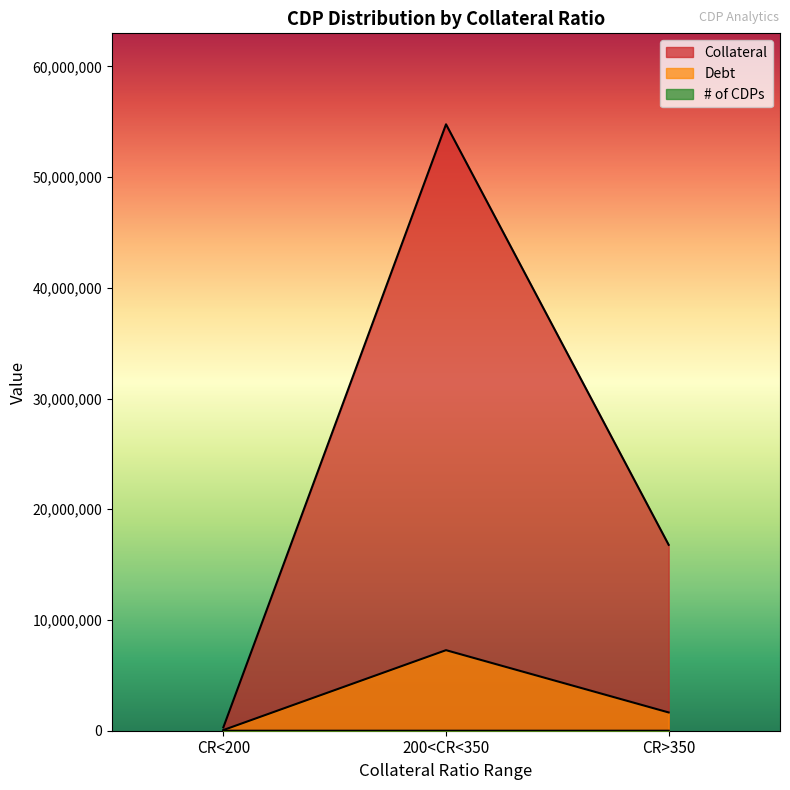

How many lines are shown in the chart?

3